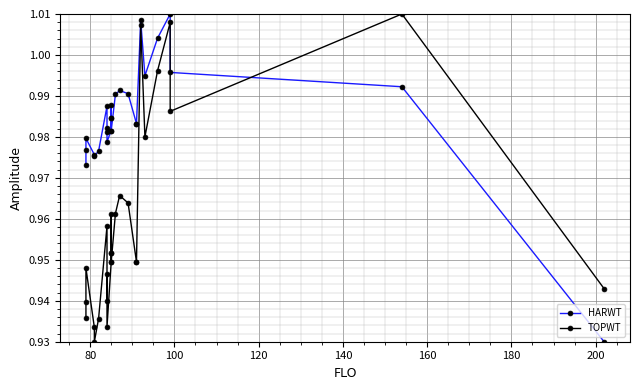

In TOPWT, how many points are higher than both neighbors (excluding endpoints)?

8